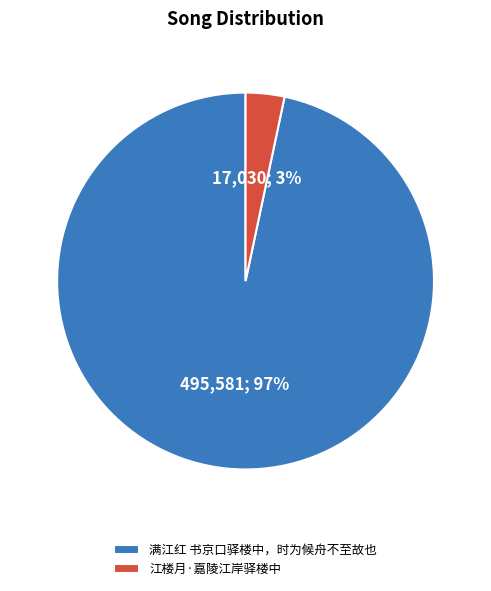

How many segments does this pie chart have?

2